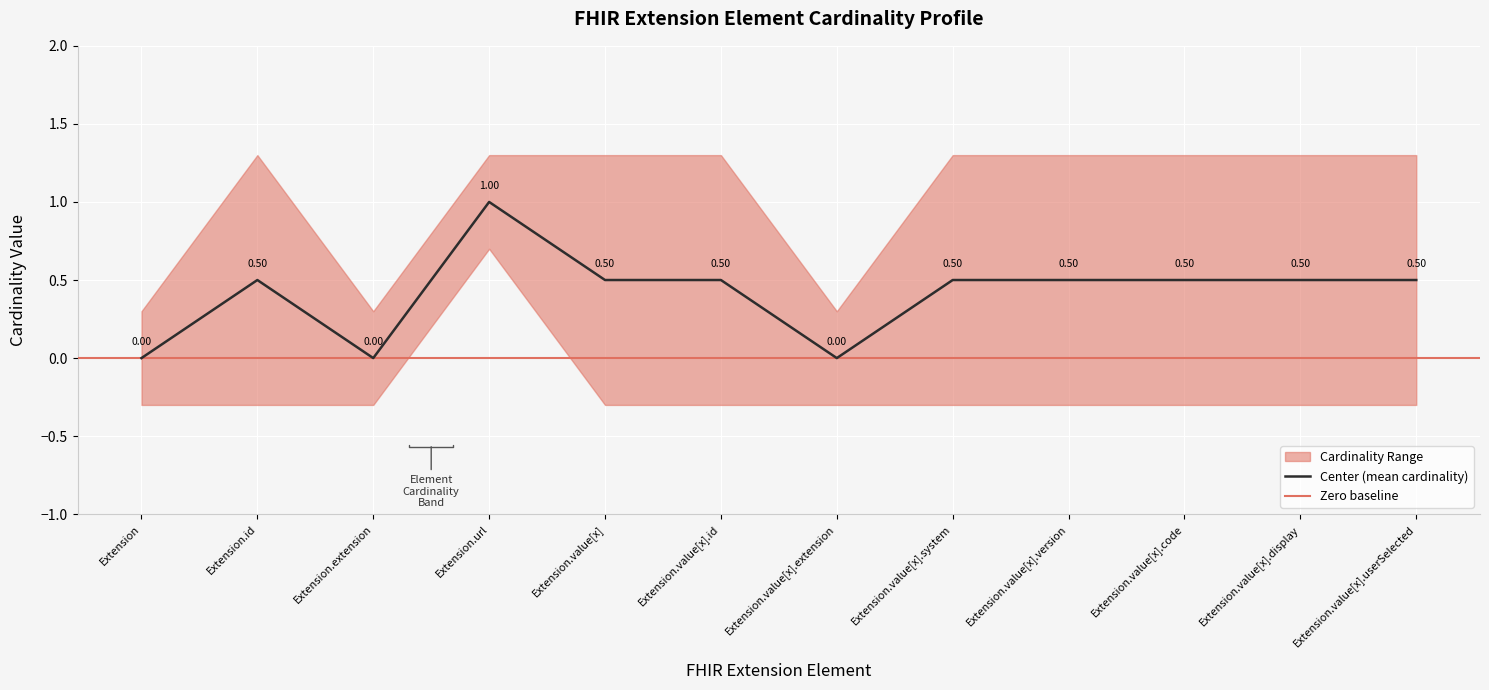

True or false: Max Cardinality and Min Cardinality intersect in this chart.

False